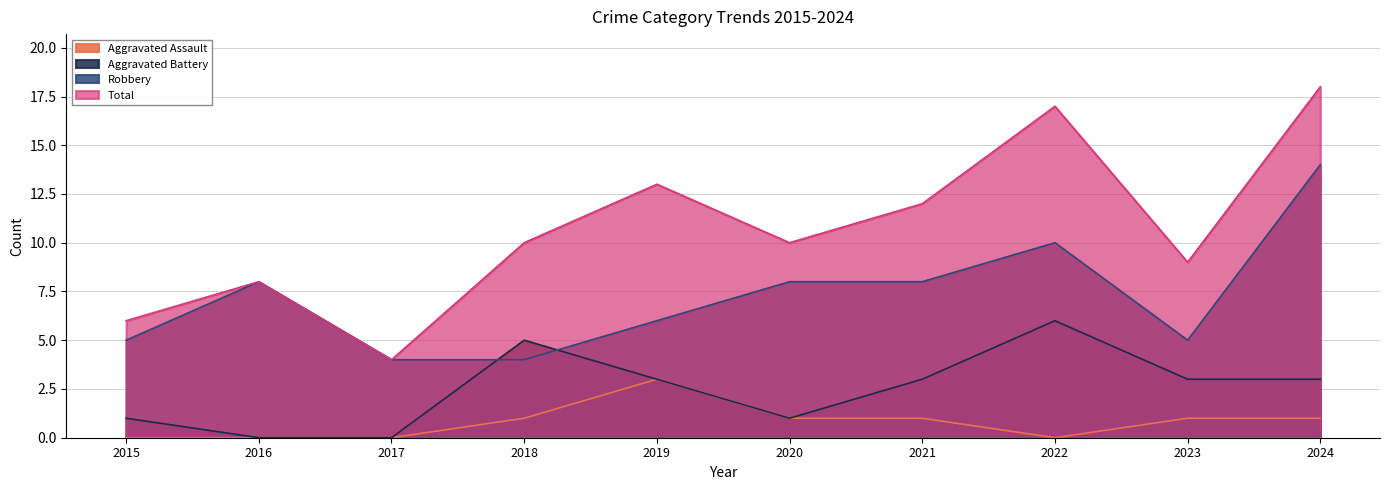

True or false: Robbery and Aggravated Assault intersect in this chart.

False